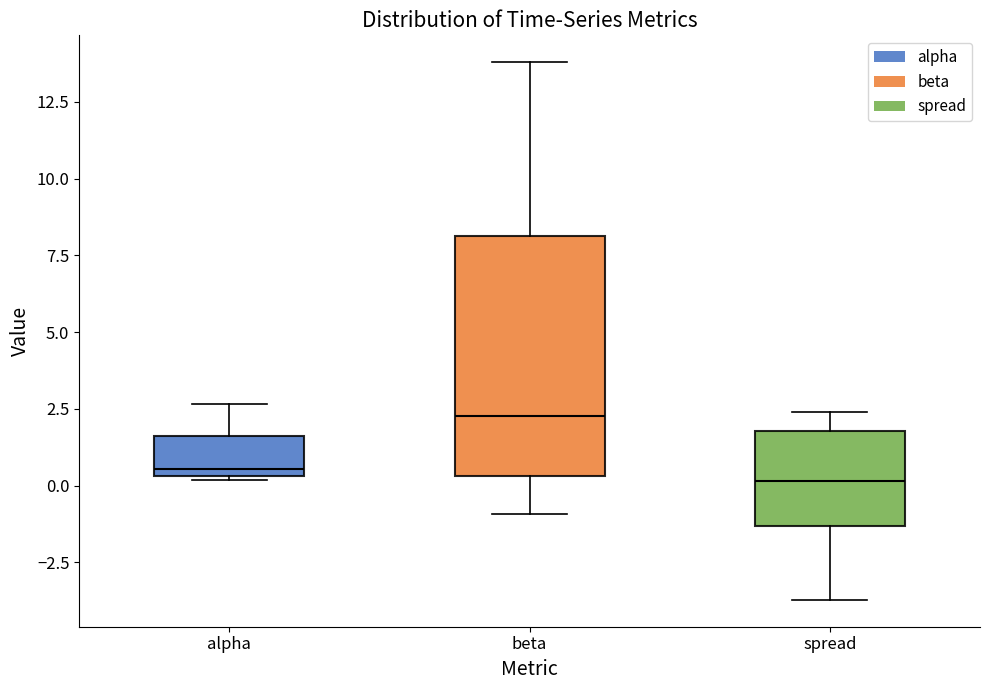

Reading left to right, transcribe this box plot: for each box, give where its median line is, the range the box spans, and where its two whiskers end, as read against the y-axis. The values are not printed on the chart, so give them approximately, as read against the axis.

alpha: median 0.5 (just above the box's lower edge), box 0.5 to 1.5, whiskers 0.0 to 2.5
beta: median 2.5, box 0.5 to 8.0, whiskers -1.0 to 14.0
spread: median 0.0, box -1.5 to 2.0, whiskers -3.5 to 2.5